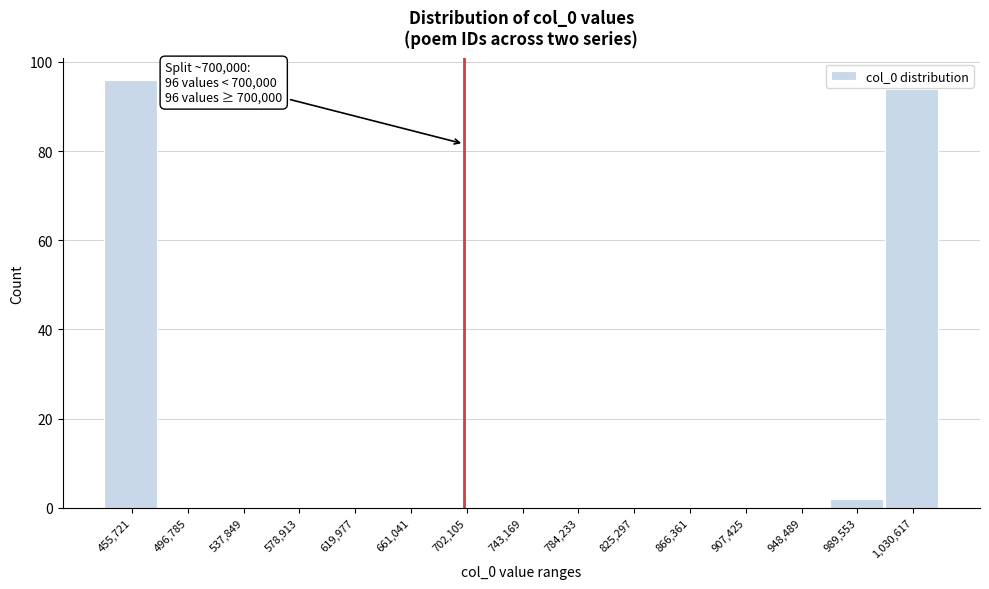

Which range on the x-axis has the tallest bar?

435000 to 475000